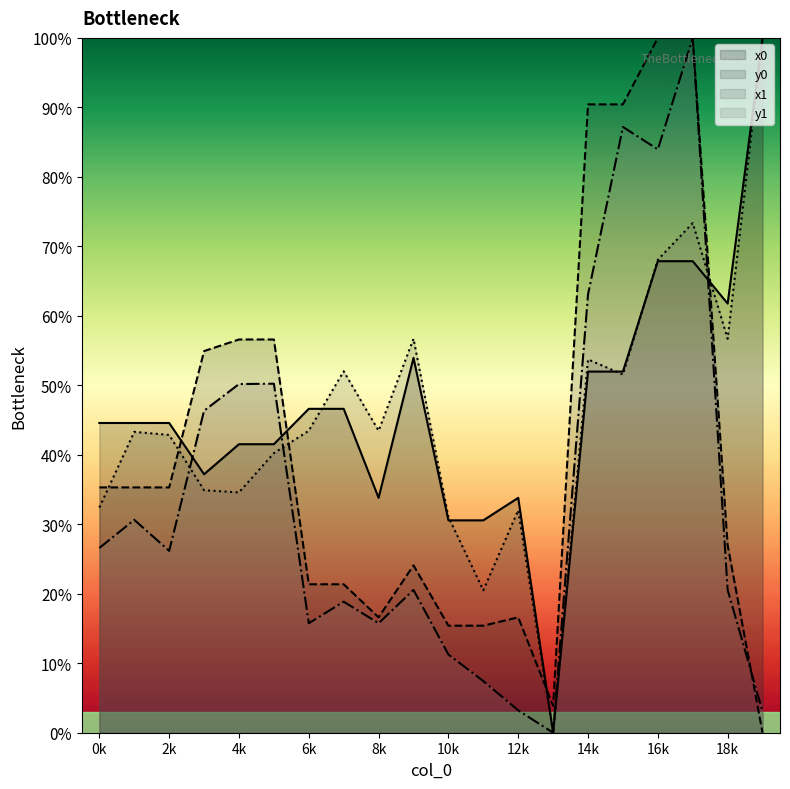

In x0, how many points are lower than both neighbors (excluding endpoints)?

4